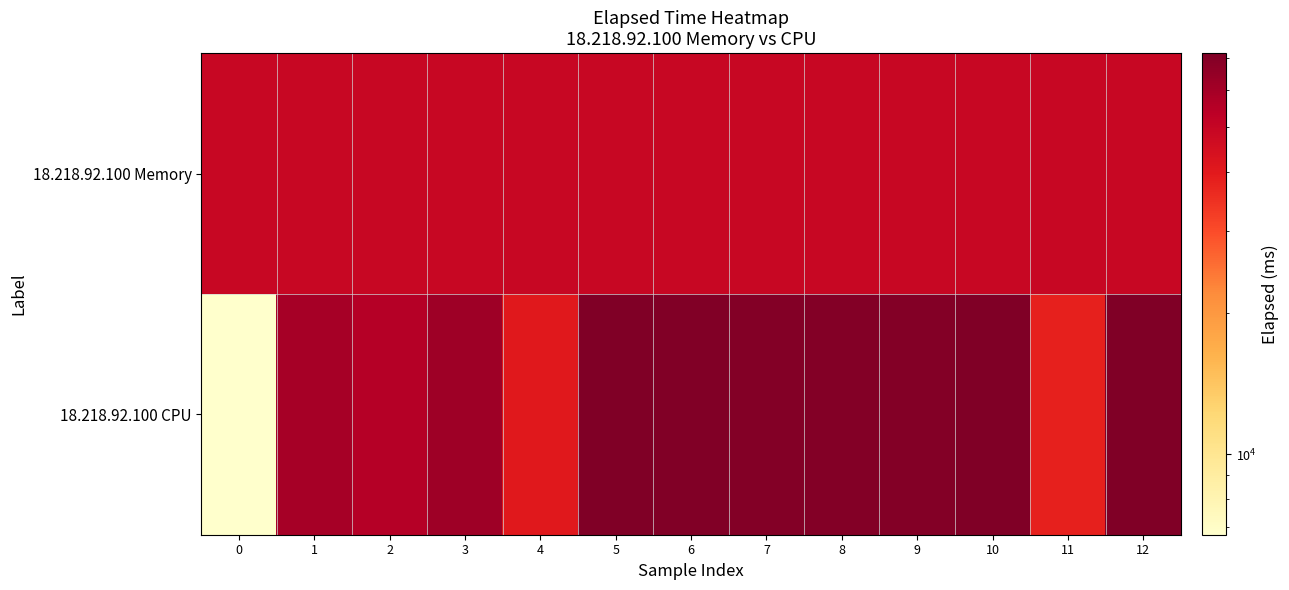

Between 6 and 12, which series saw the biggest shift?

18.218.92.100 CPU